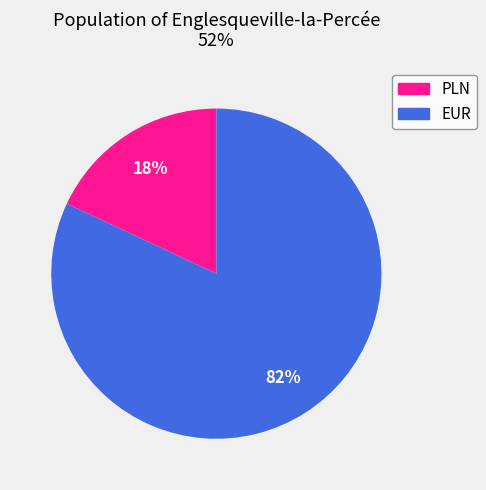

To the nearest percent, what is the average slice percentage?

50%